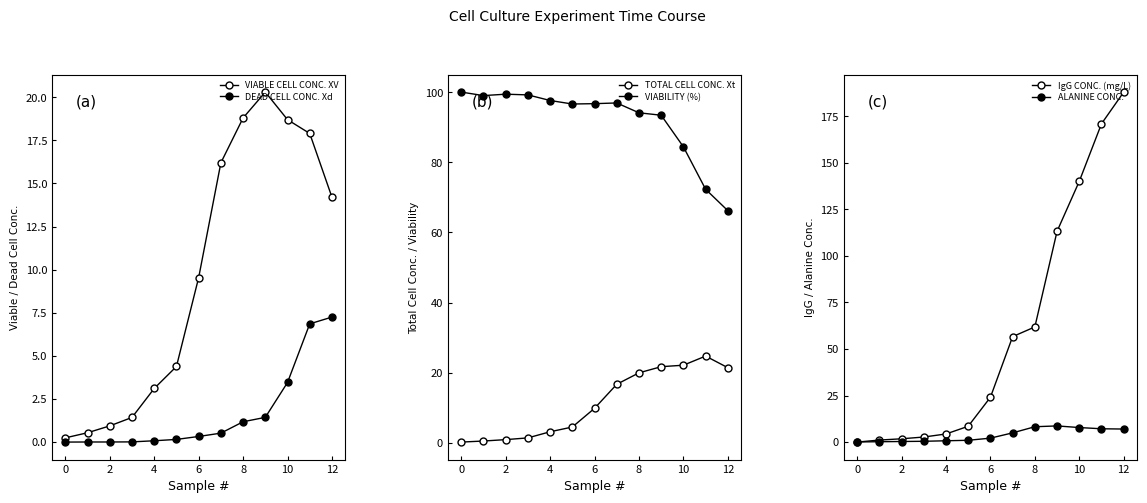

Reading left to right, extract all data points from this chart.

VIABLE CELL CONC. XV: 0.2	0.5	0.9	1.4	3.1	4.4	9.5	16.2	18.8	20.3	18.7	17.9	14.2
DEAD CELL CONC. Xd: 0.0	0.0	0.0	0.0	0.1	0.2	0.3	0.5	1.2	1.4	3.5	6.9	7.3
TOTAL CELL CONC. Xt: 0.2	0.5	0.9	1.4	3.2	4.5	9.9	16.7	20.0	21.7	22.2	24.8	21.5
VIABILITY (%): 100.0	99.0	99.4	99.2	97.6	96.6	96.7	96.9	94.1	93.4	84.4	72.3	66.2
IgG CONC. (mg/L): 0.0	1.1	1.8	2.7	4.4	8.5	24.1	56.6	61.8	113.2	140.0	170.9	187.9
ALANINE CONC.: 0.1	0.2	0.3	0.4	0.7	1.0	2.1	5.0	8.2	8.7	7.8	7.1	7.0